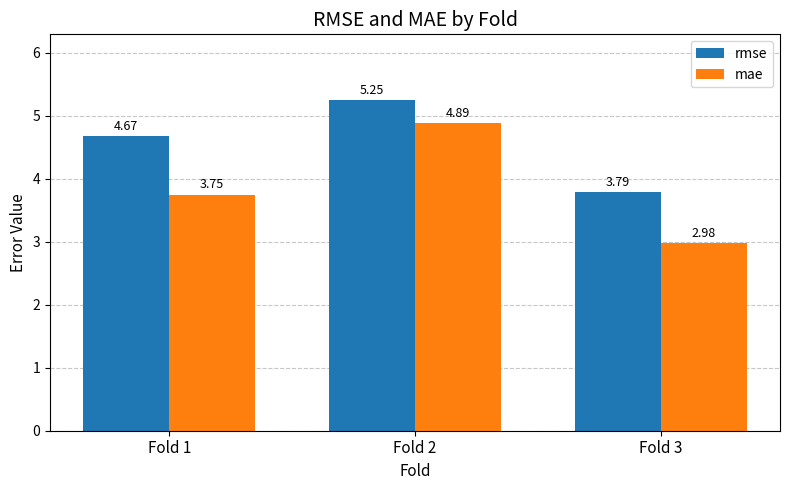

Count the mae values in the range 2 to 4.

2